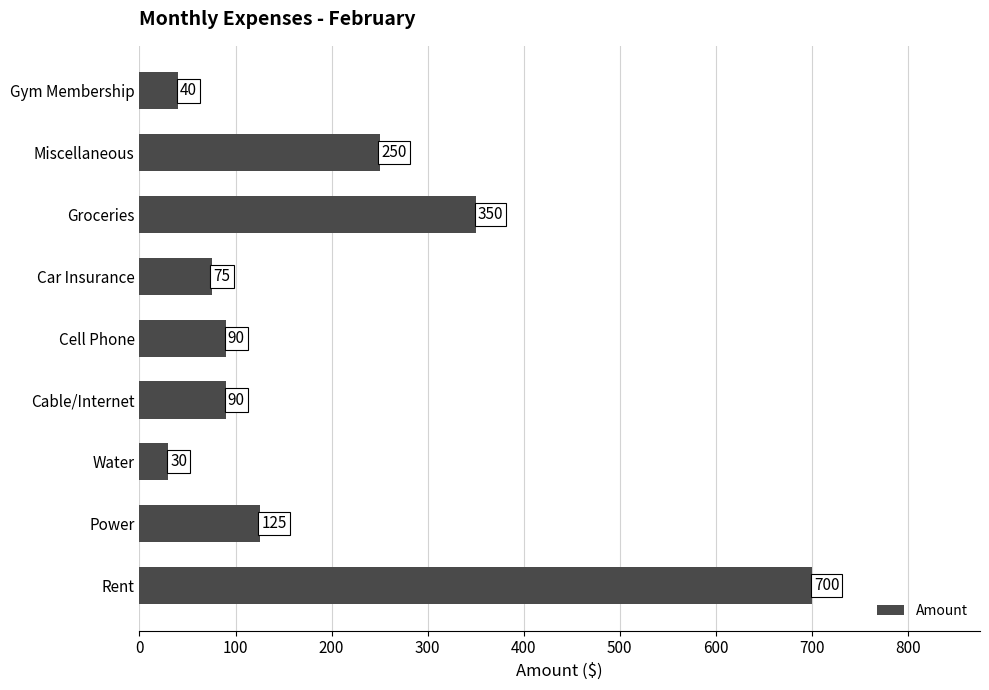

How many data points does each series have?

9